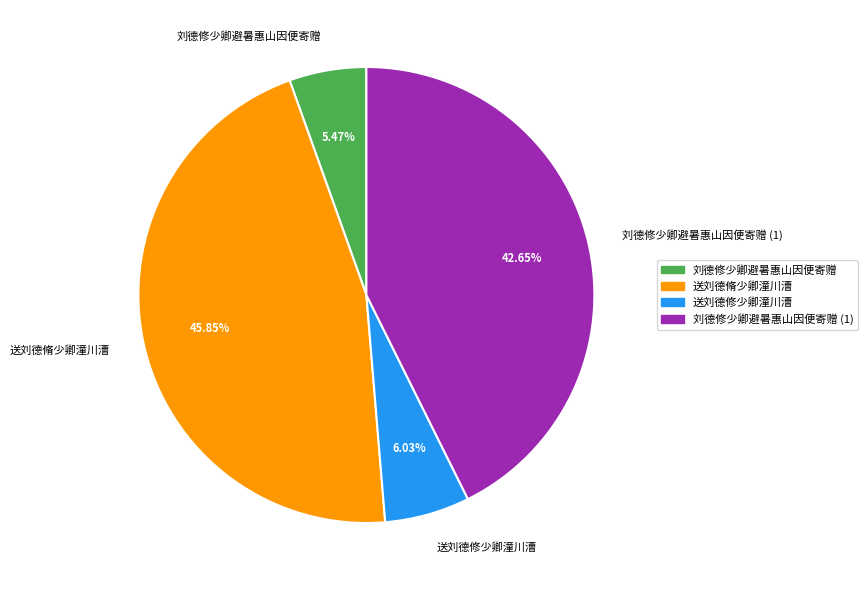

Rank the categories by value from highest to lowest.

送刘德脩少卿潼川漕, 刘德修少卿避暑惠山因便寄赠 (1), 送刘德修少卿潼川漕, 刘德修少卿避暑惠山因便寄赠